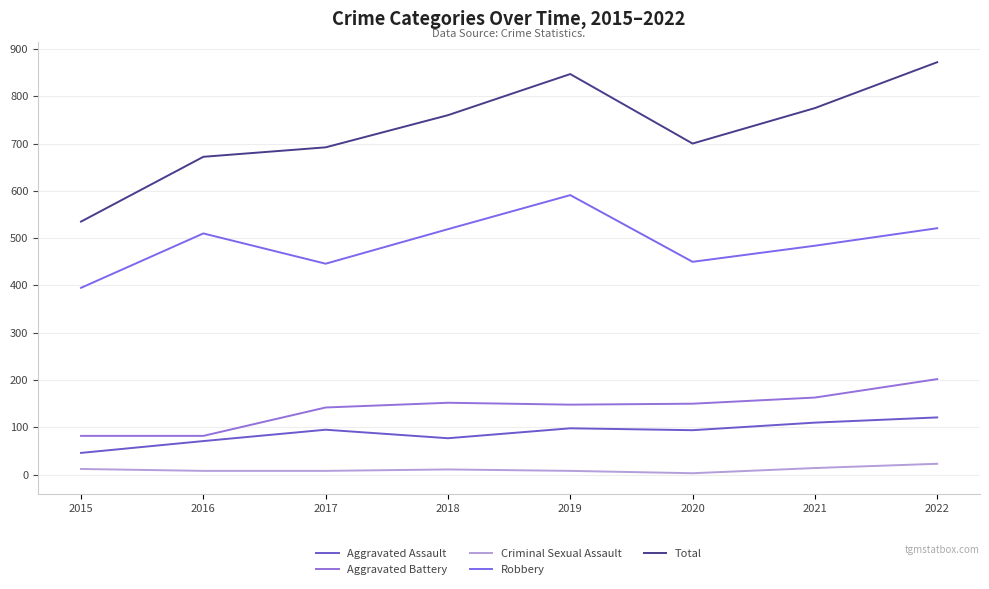

True or false: Criminal Sexual Assault has more than 1 points higher than both neighbors.

False